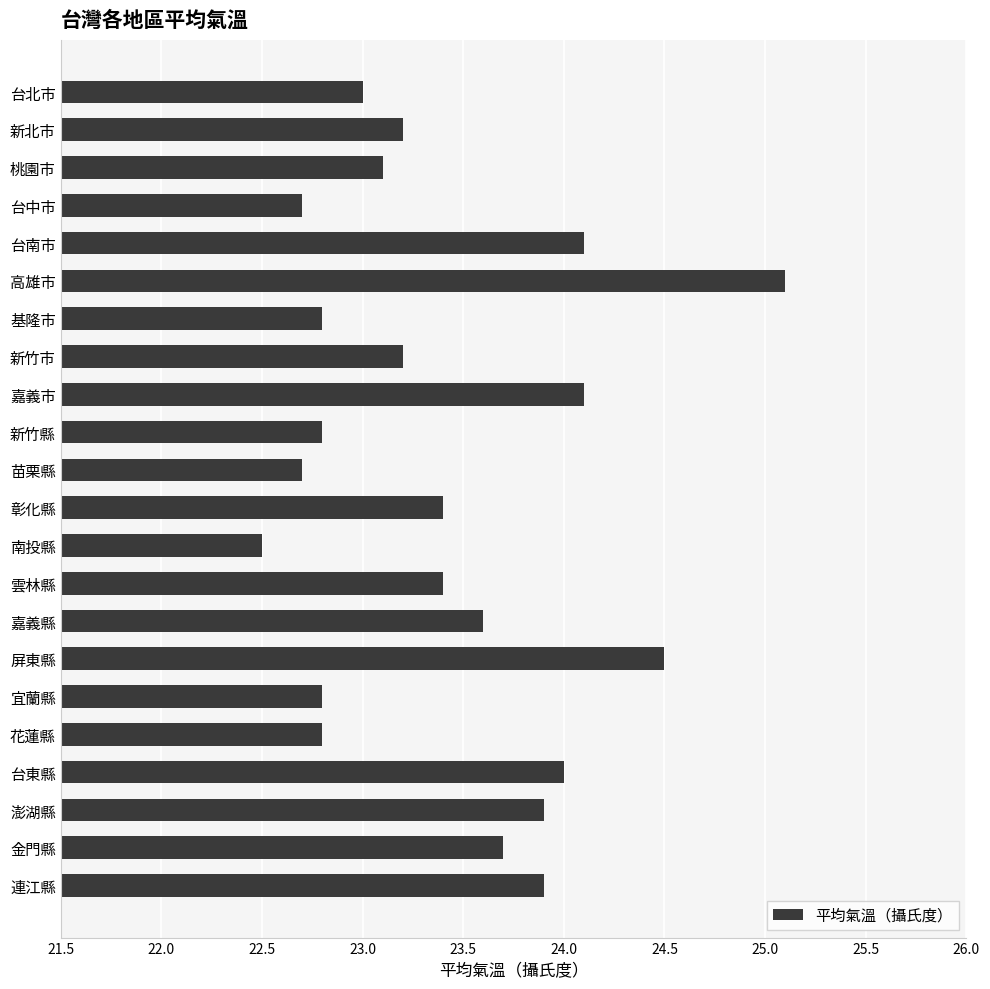

What is the approximate value at 新竹市?

23.2